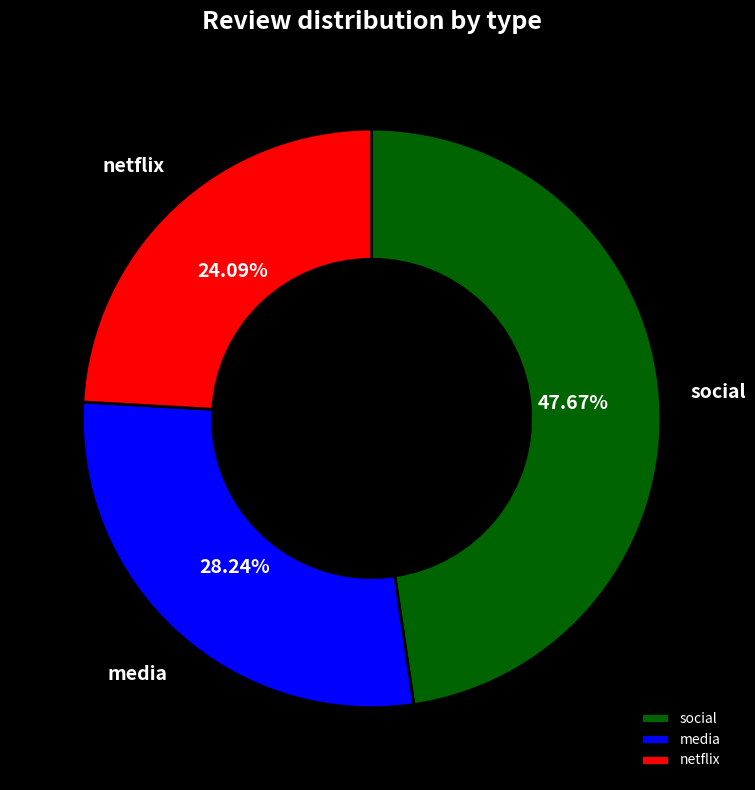

Is there a majority slice in this chart?

No